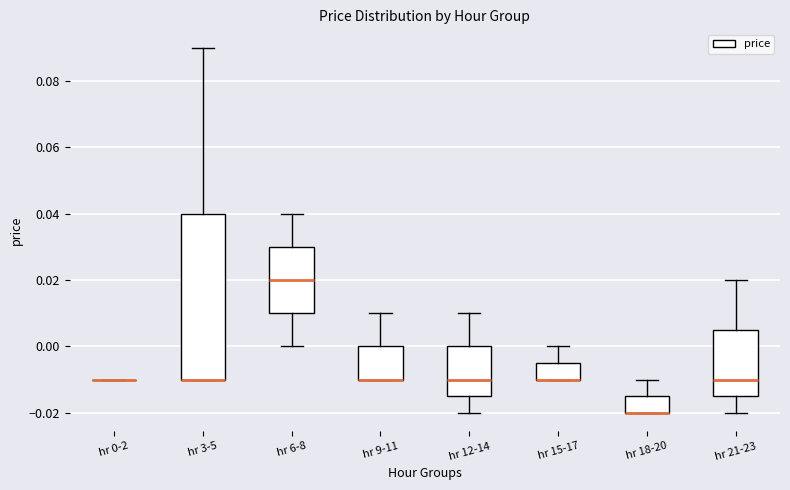

Reading left to right, transcribe this box plot: for each box, give where its median line is, the range the box spans, and where its two whiskers end, as read against the y-axis. The values are not printed on the chart, so give them approximately, as read against the axis.

hr 0-2: box collapsed to a line at -0.010, whiskers -0.010 to -0.010
hr 3-5: median -0.010 (drawn on the box's lower edge), box -0.010 to 0.040, whiskers -0.010 to 0.090
hr 6-8: median 0.020, box 0.010 to 0.030, whiskers 0.000 to 0.040
hr 9-11: median -0.010 (drawn on the box's lower edge), box -0.010 to 0.000, whiskers -0.010 to 0.010
hr 12-14: median -0.010, box -0.014 to 0.000, whiskers -0.020 to 0.010
hr 15-17: median -0.010 (drawn on the box's lower edge), box -0.010 to -0.004, whiskers -0.010 to 0.000
hr 18-20: median -0.020 (drawn on the box's lower edge), box -0.020 to -0.014, whiskers -0.020 to -0.010
hr 21-23: median -0.010, box -0.014 to 0.006, whiskers -0.020 to 0.020